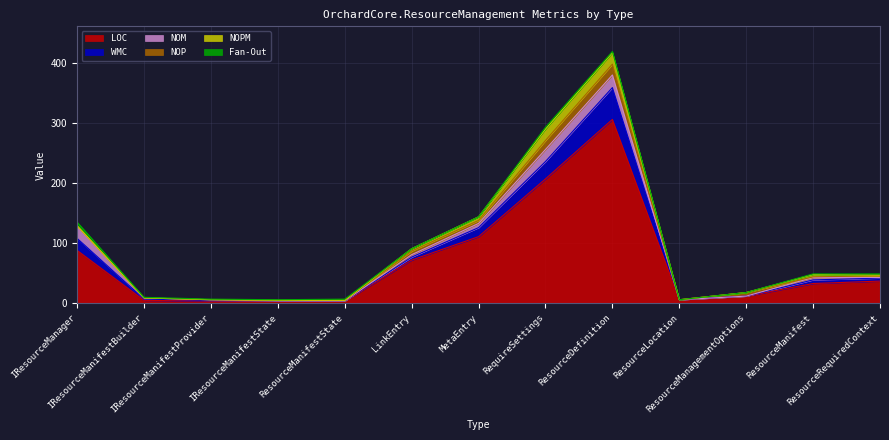

Which category has the lowest value in the NOP series?

IResourceManifestBuilder